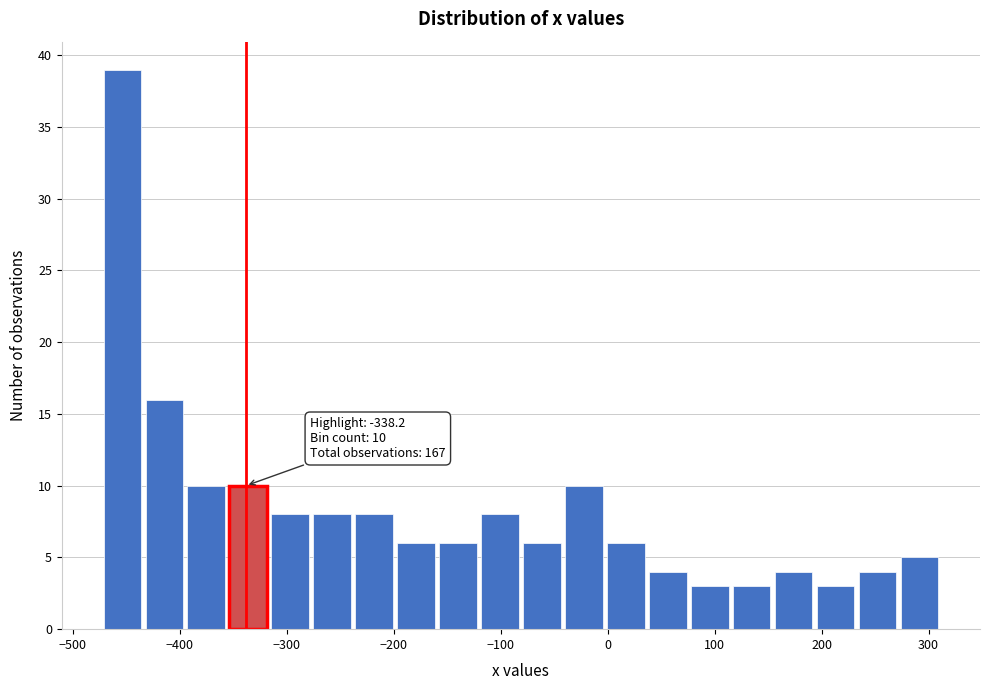

Read against the x-axis, roughly where is the centre of the tallest bar?

-450